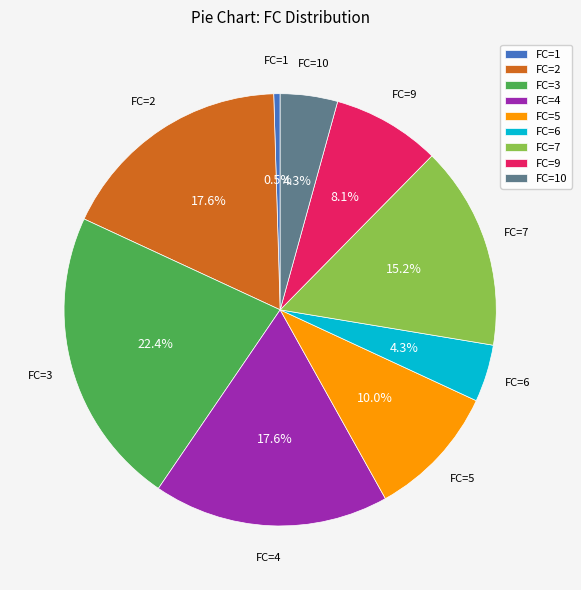

Which category has the biggest portion of the pie?

FC=3